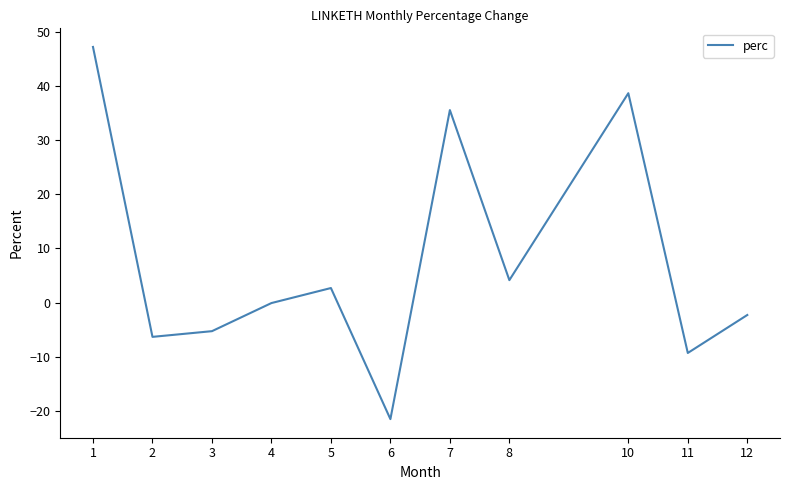

List the labels in order of value, largest first.

1, 10, 7, 8, 5, 4, 12, 3, 2, 11, 6